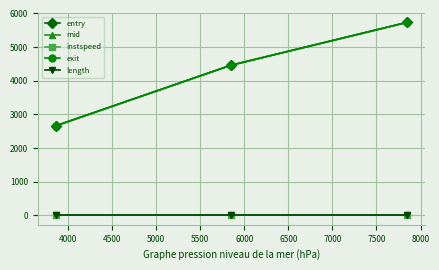

What is the value of the mid point at the 3rd from the left?

5736.2